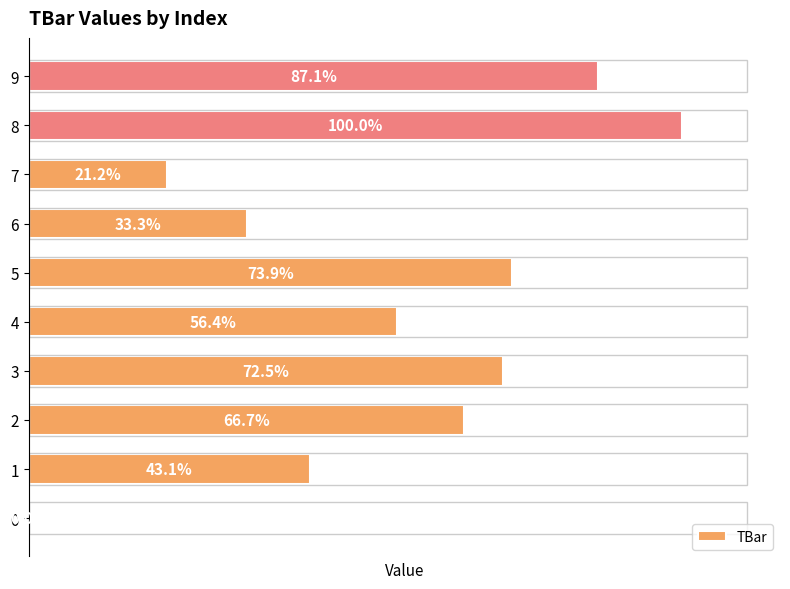

Are the bars horizontal?

Yes